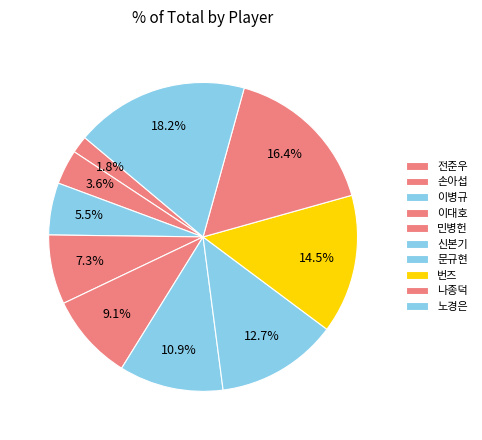

To the nearest percent, what portion does 문규현 represent?

13%